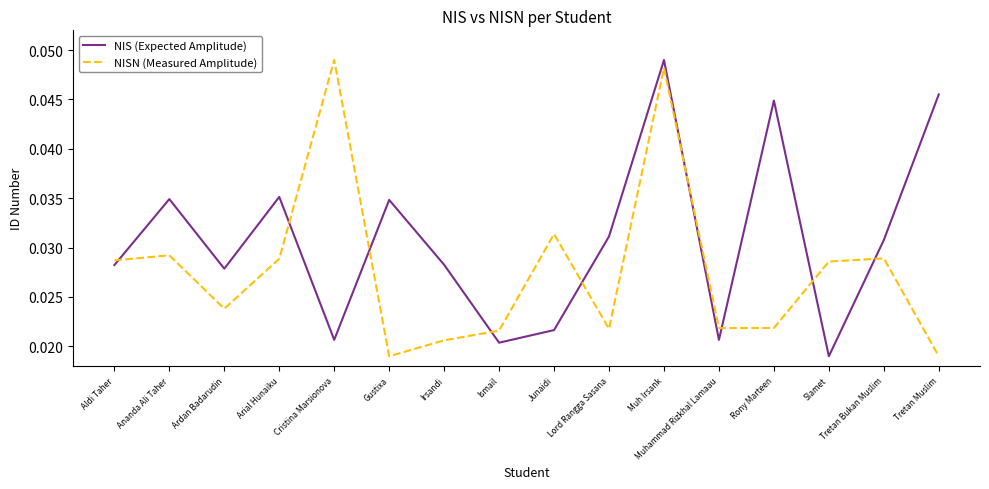

Rank the series by their average value, from highest to lowest.

NIS (Expected Amplitude), NISN (Measured Amplitude)